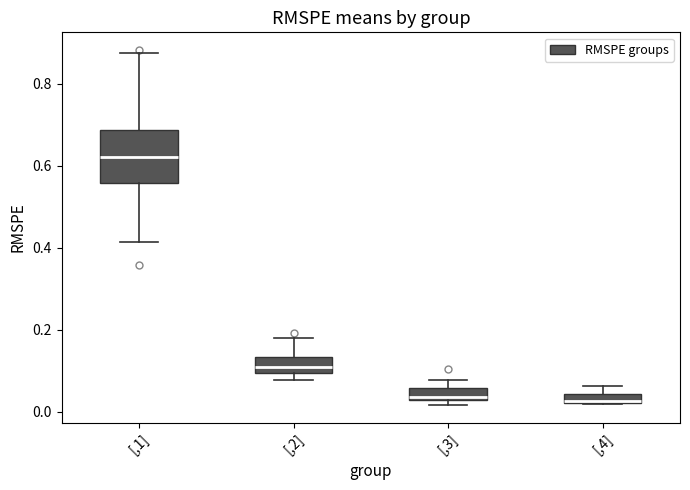

Comparing the boxes themselves (not the whiskers), which one is the tallest?

[,1]